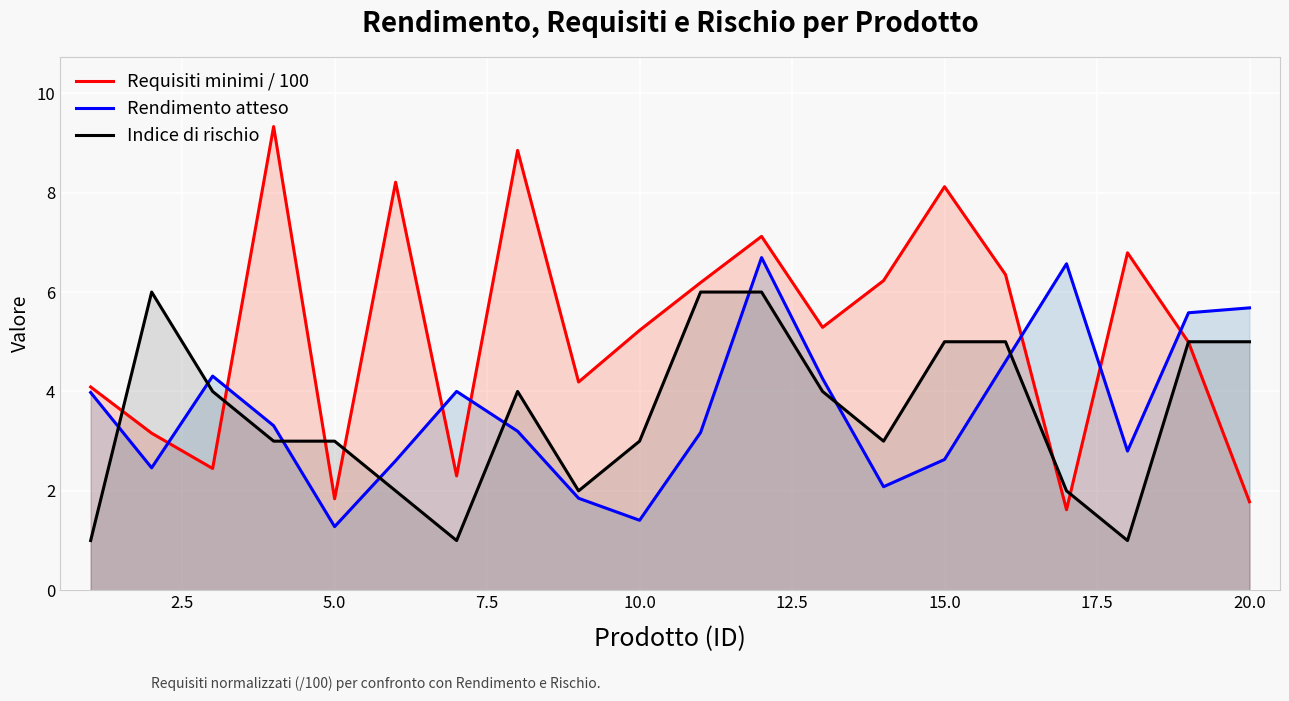

Which series has the largest total across all categories?

Requisiti minimi / 100